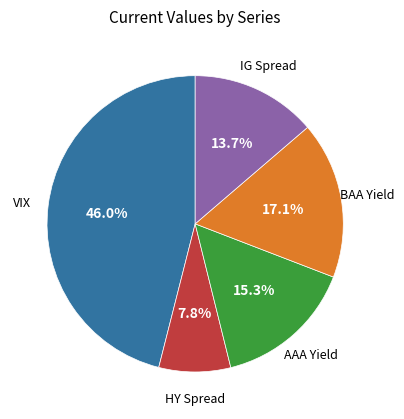

To the nearest percent, what is the average slice percentage?

20%